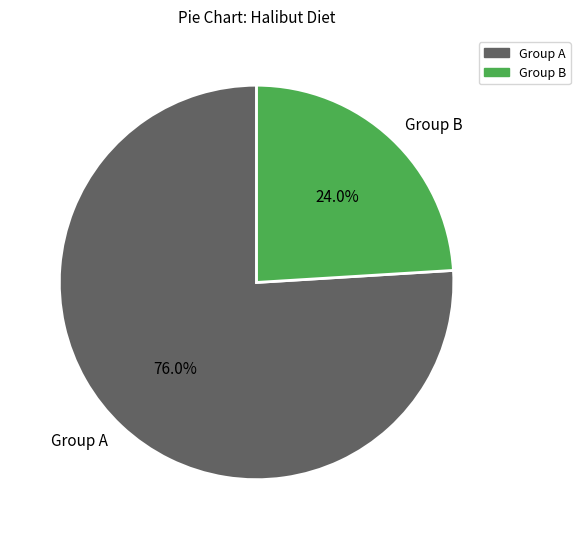

Rank the categories by value from lowest to highest.

Group B, Group A